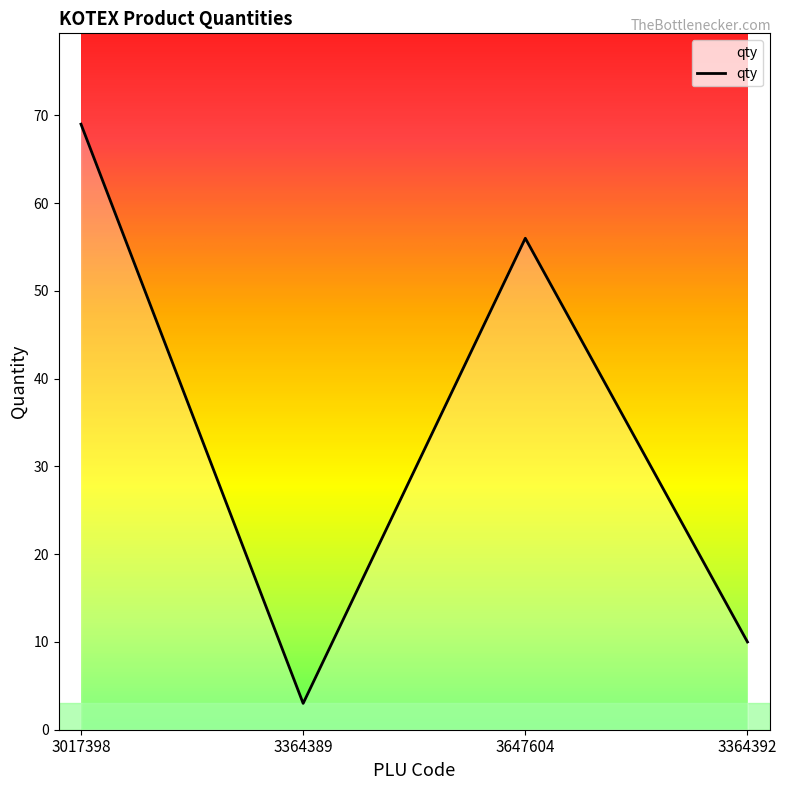

How many interior local valleys (lower than both neighbors) does the data have?

1